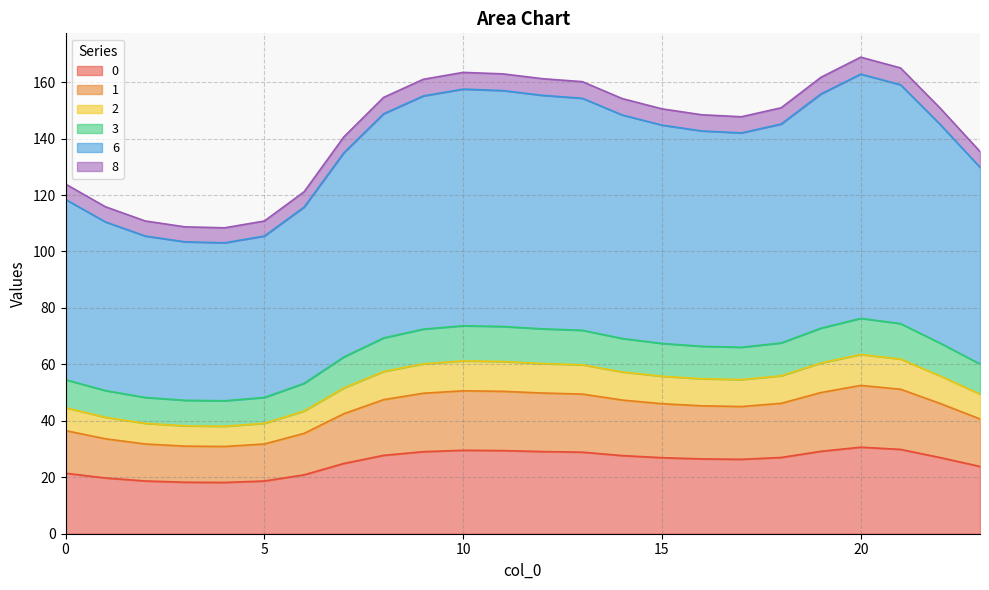

What is the maximum value for 0?

30.7